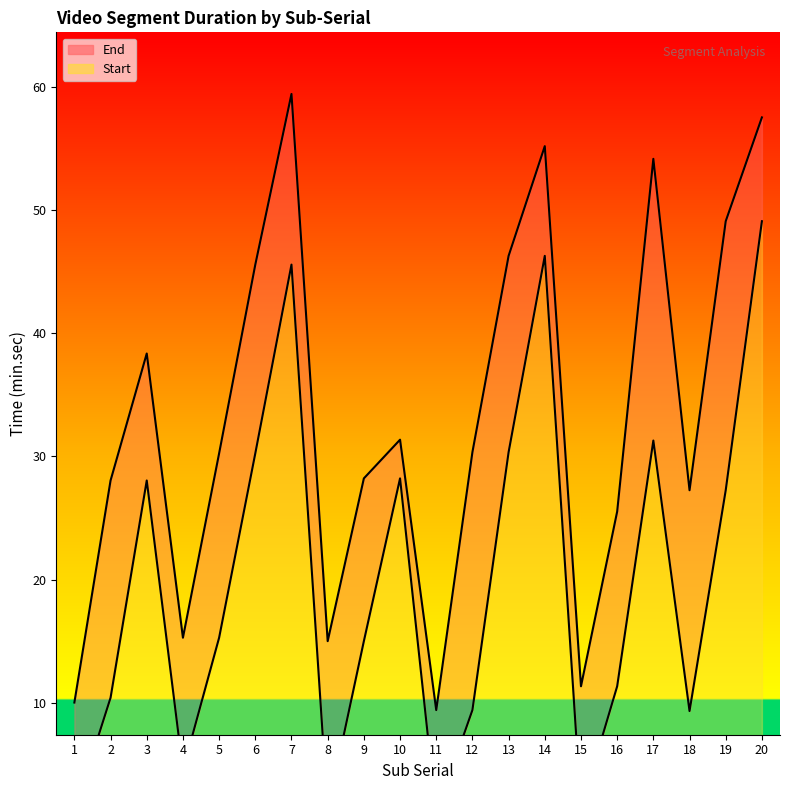

What is the lowest value of the Start series?

1.1